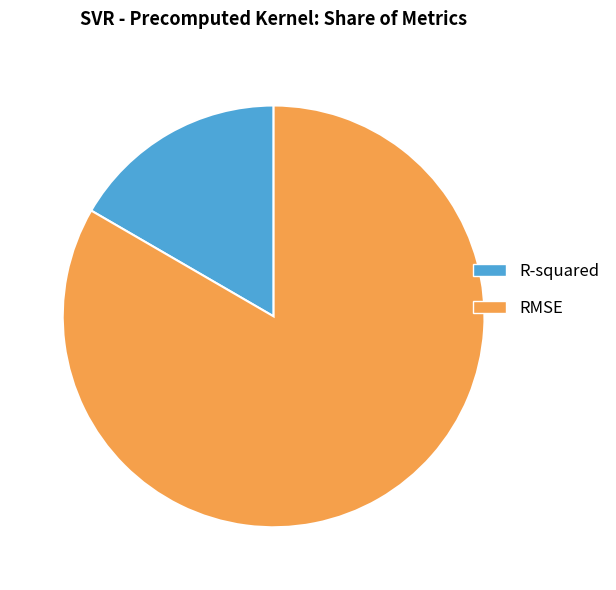

Is RMSE the majority of the pie?

Yes